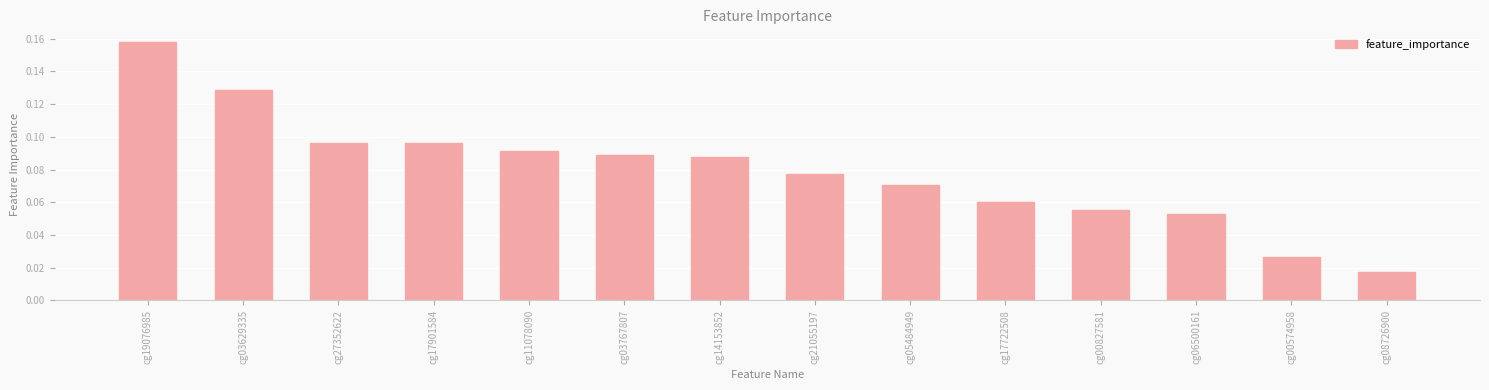

At which category does the chart reach its peak across all series?

cg19076985